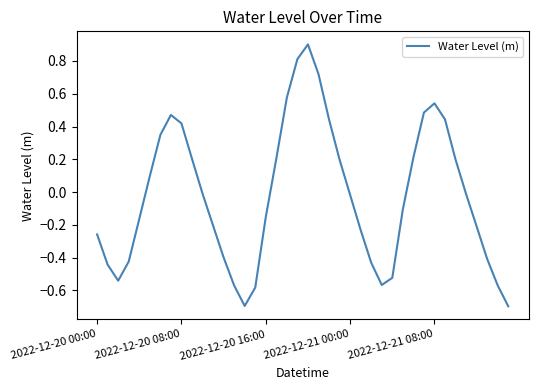

What is the maximum value shown in the chart?

0.9